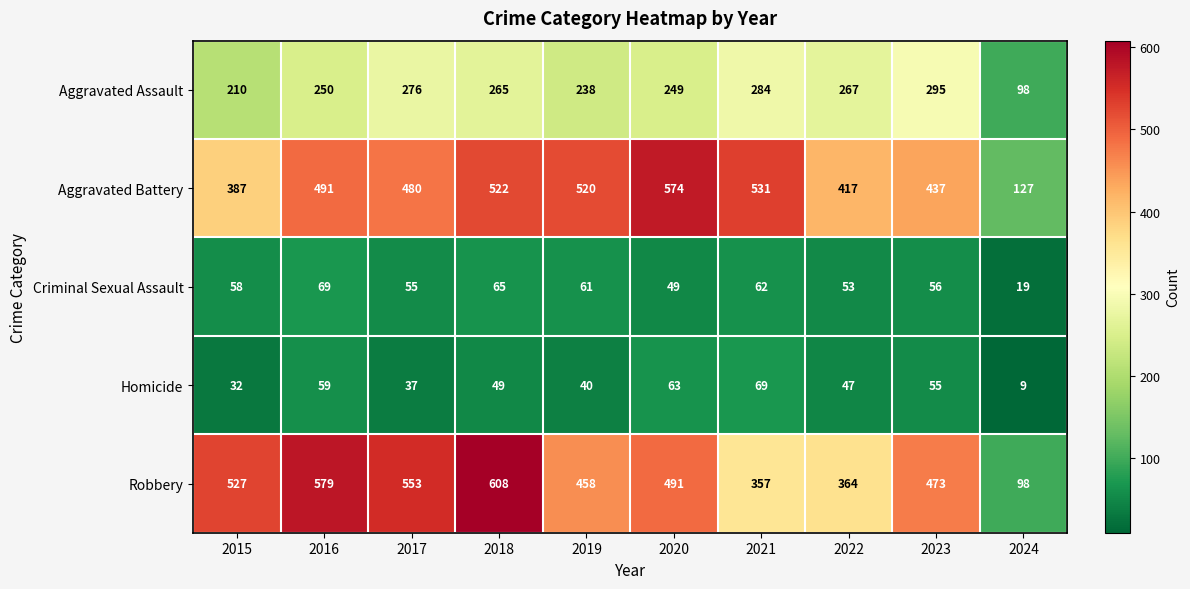

What is the difference between the Criminal Sexual Assault values at 2016 and 2015?

11